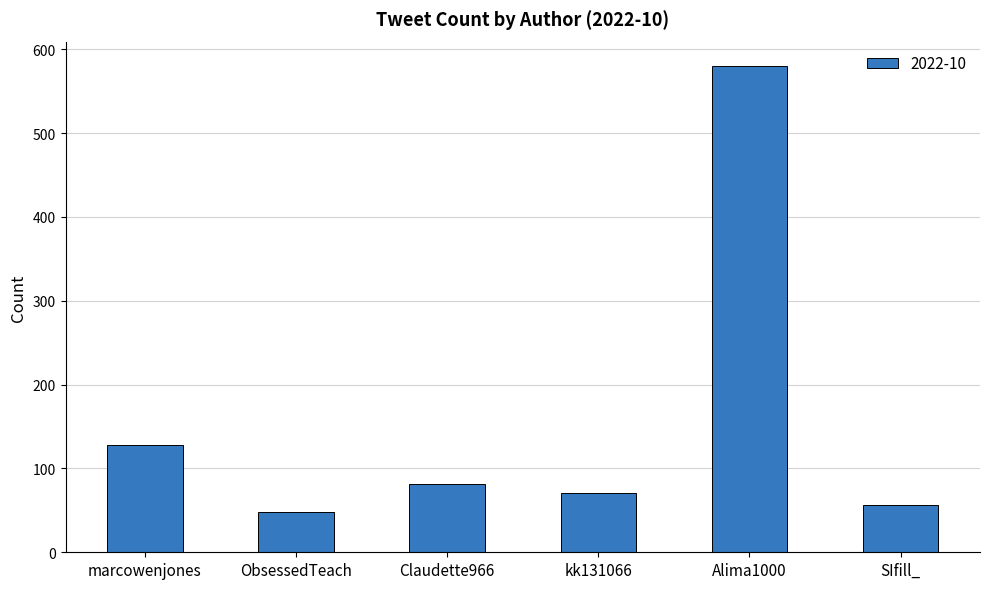

How many bars are there in total?

6